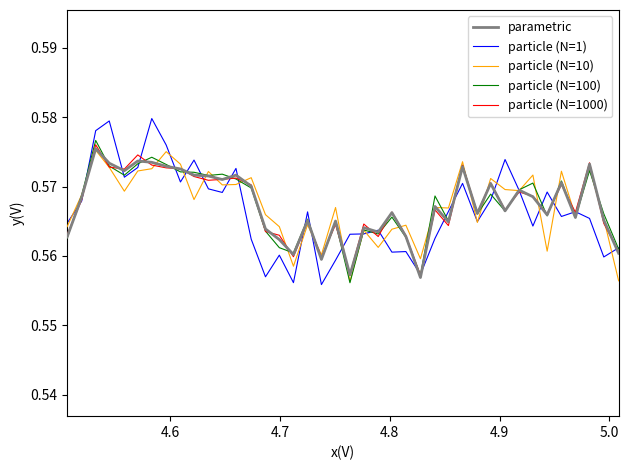

True or false: parametric and particle (N=10) intersect in this chart.

True